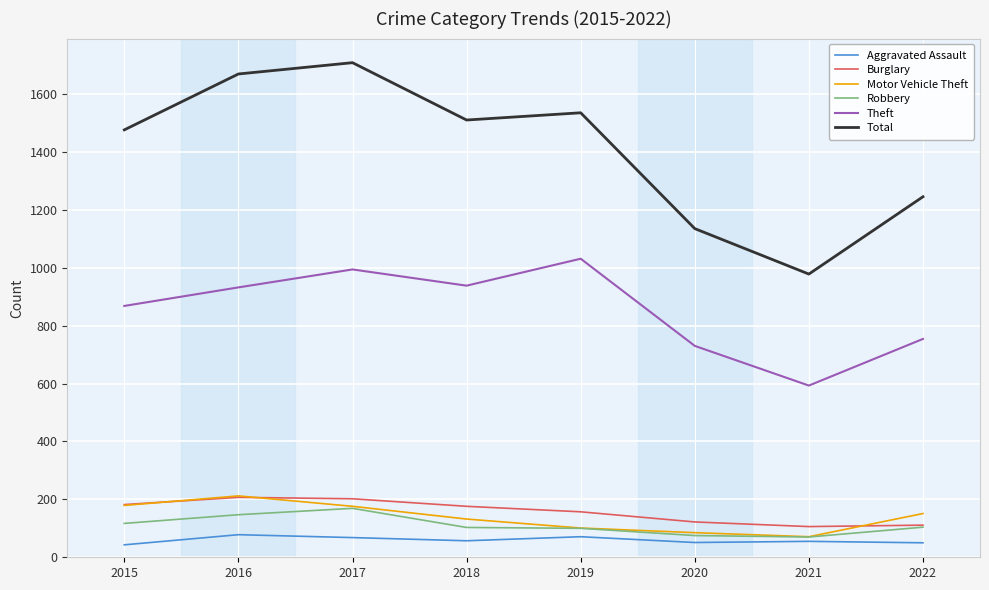

The value of Theft at 2015 is 868. True or false?

True